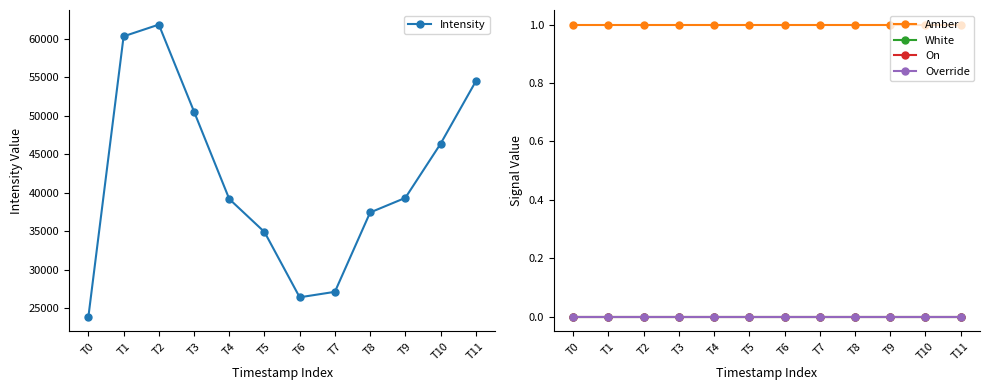

How many series are shown in this chart?

5